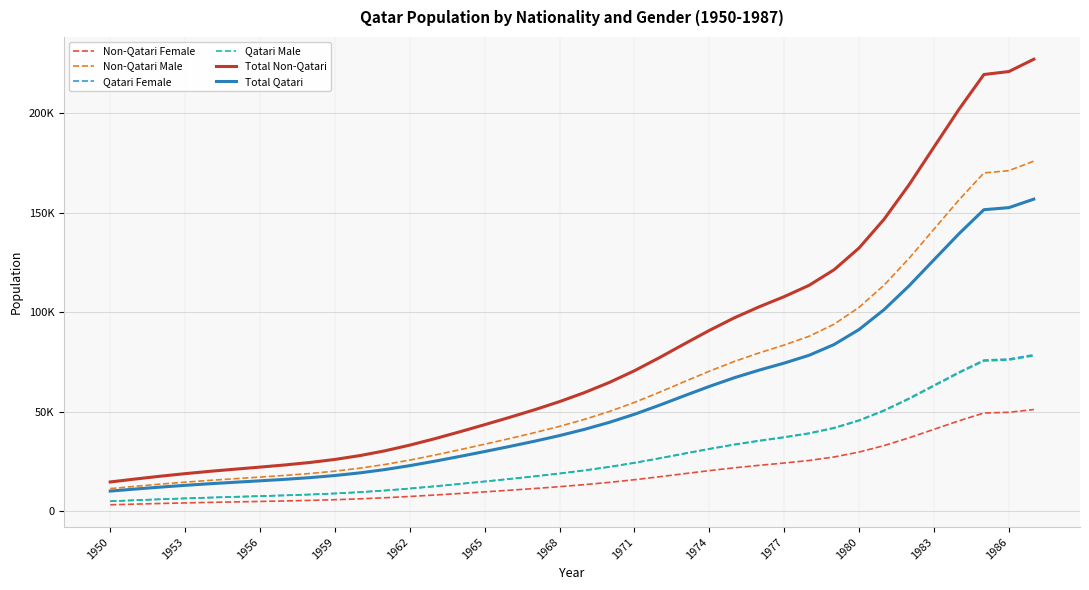

True or false: Qatari Male and Non-Qatari Male cross at least once.

False